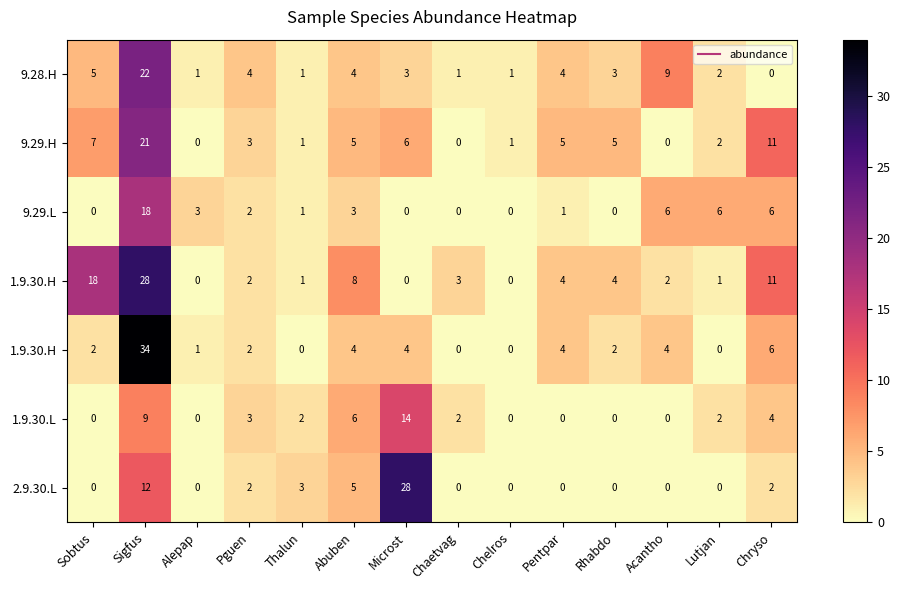

Count the number of categories in the chart.

14